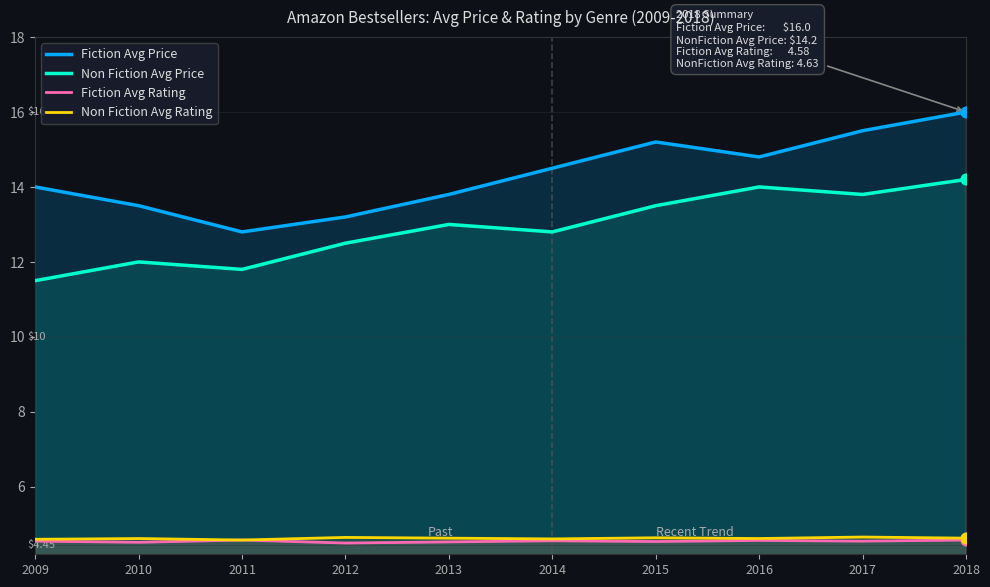

What are all the series names shown in the legend?

Fiction Avg Price, Non Fiction Avg Price, Fiction Avg Rating, Non Fiction Avg Rating